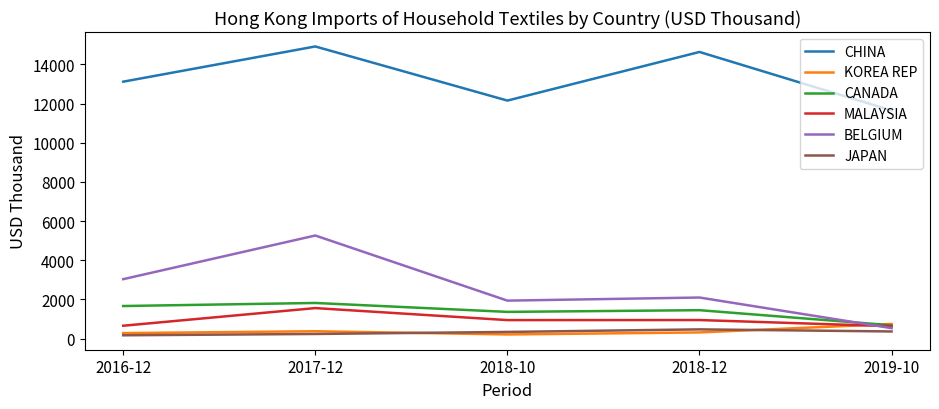

Which category has the highest value in the MALAYSIA series?

2017-12